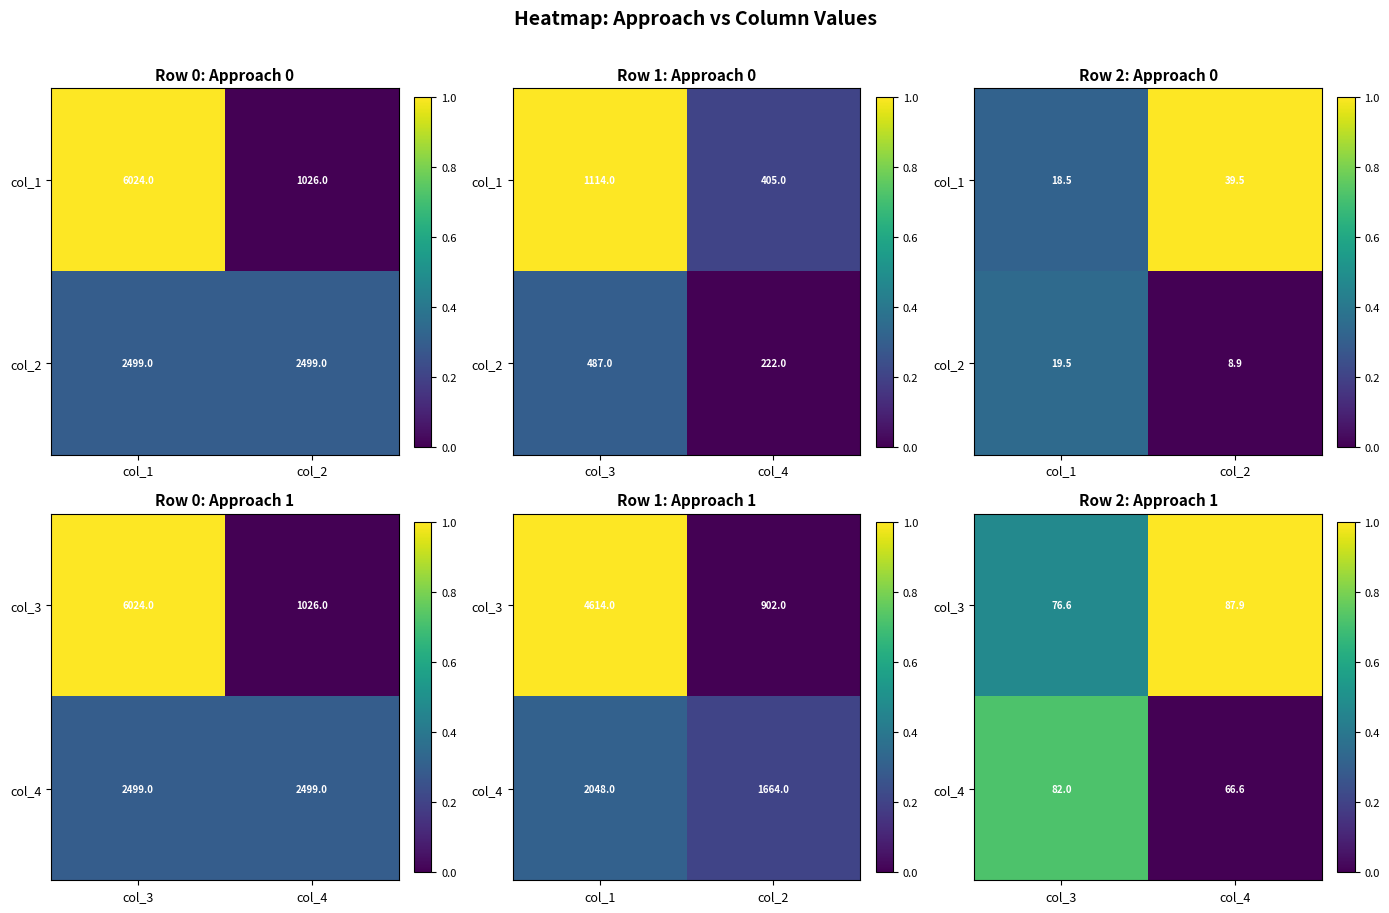

Between col_3 and col_4, which series saw the biggest shift?

col_4